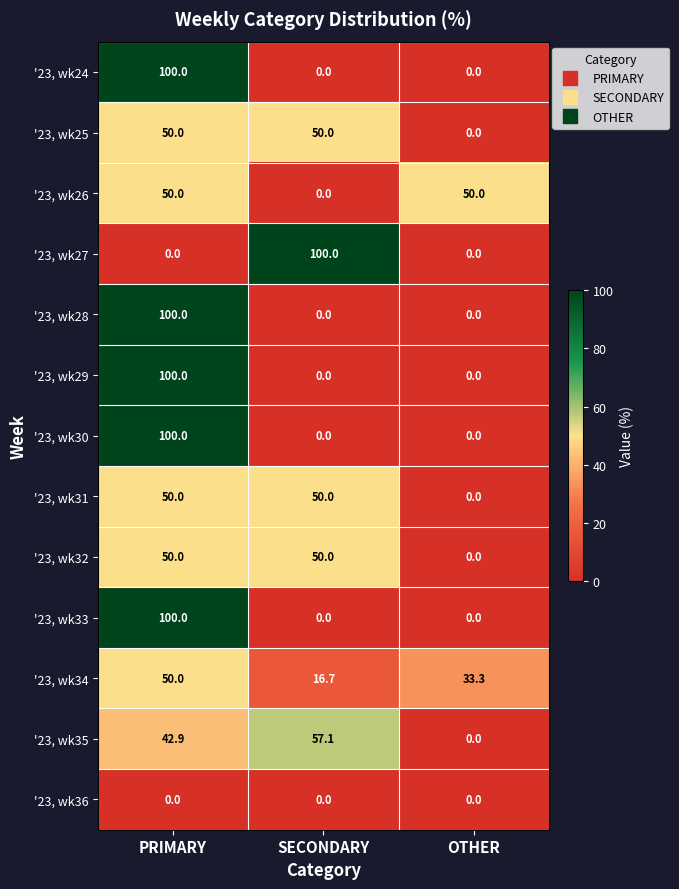

True or false: '23, wk28 has a value of 100.0 at PRIMARY.

True